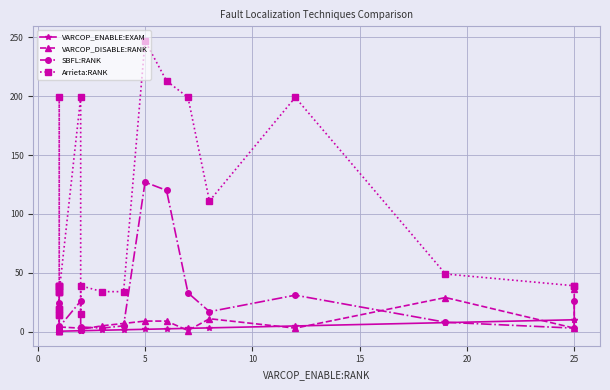

What is the difference between the maximum and second lowest values in the VARCOP_ENABLE:EXAM series?

9.7